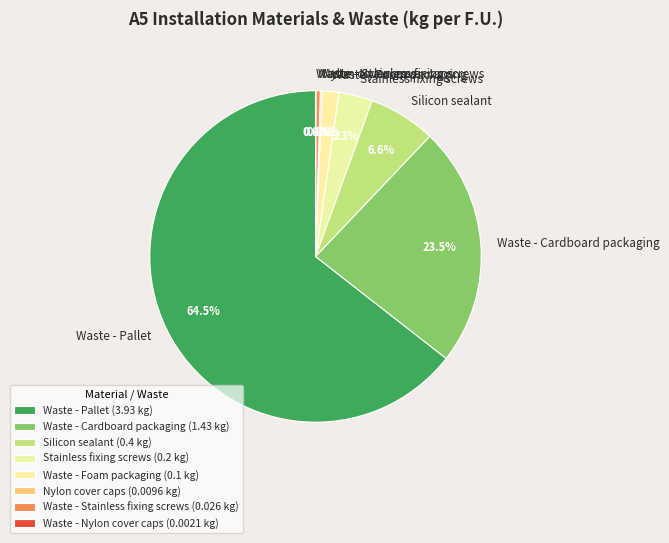

Between Waste - Cardboard packaging and Waste - Foam packaging, which is larger?

Waste - Cardboard packaging